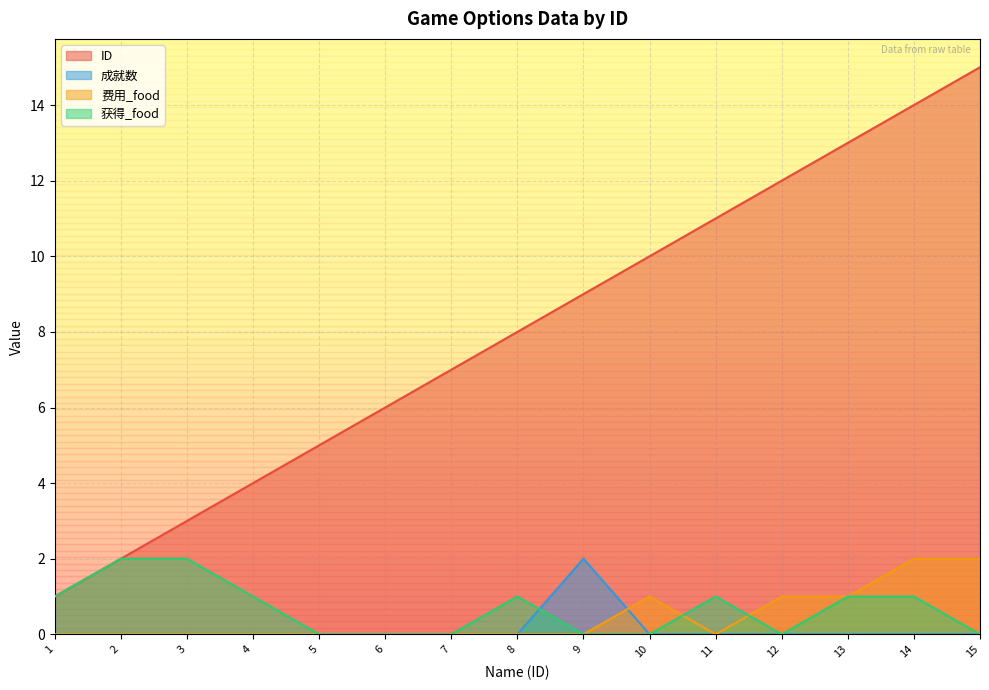

Read the ID value at 8.

8